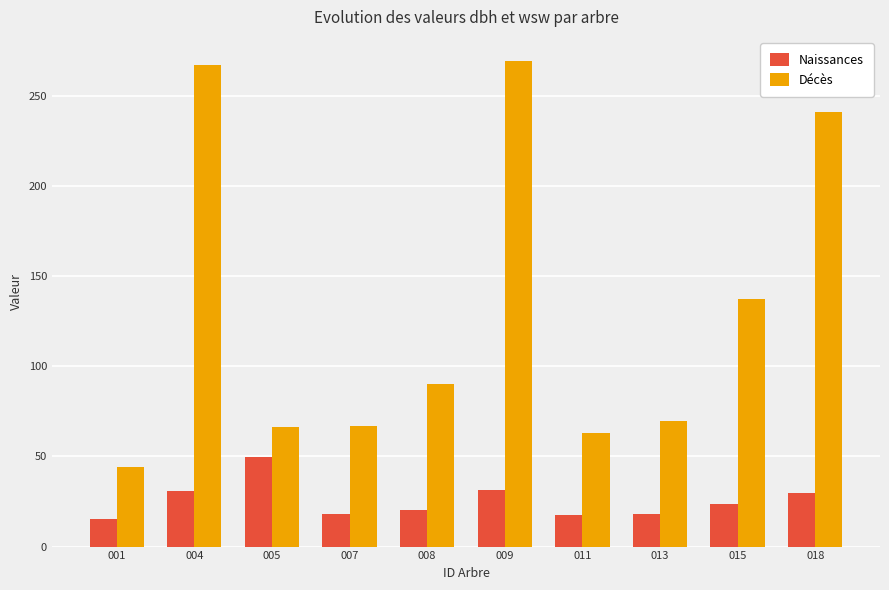

Is it true that Décès equals 29.7 at 001?

False